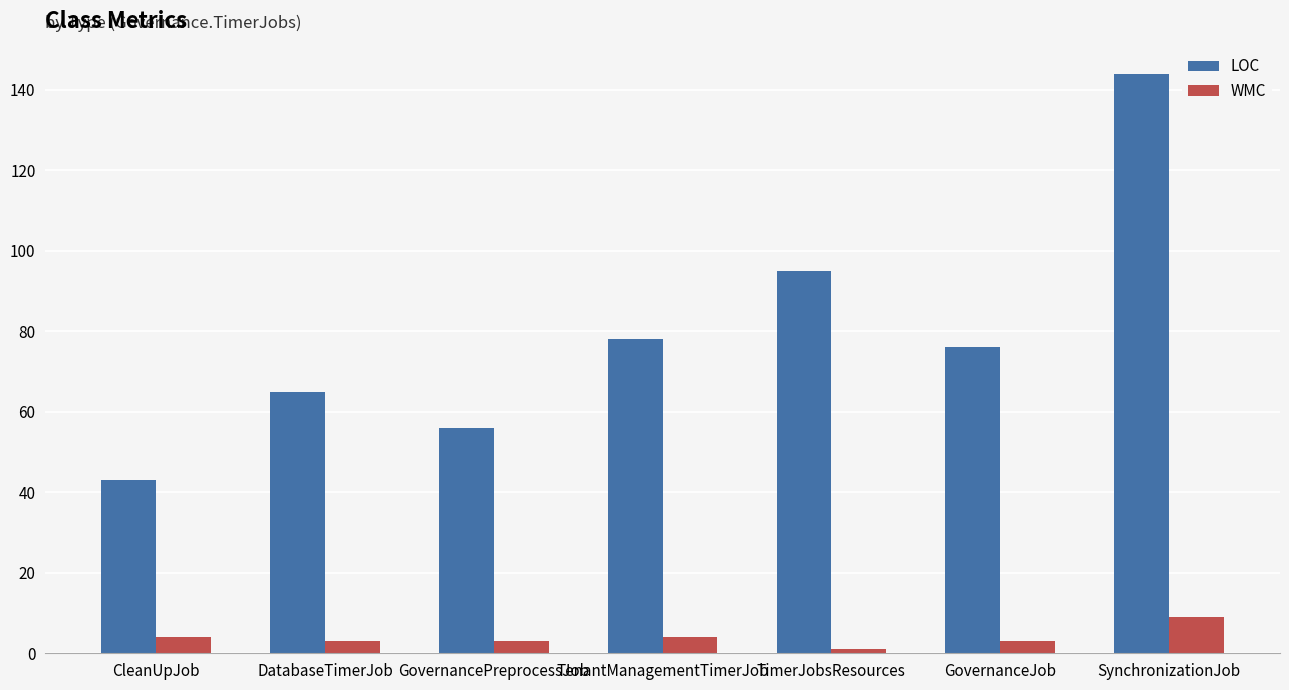

Where is LOC nearest to the value 93?

TimerJobsResources